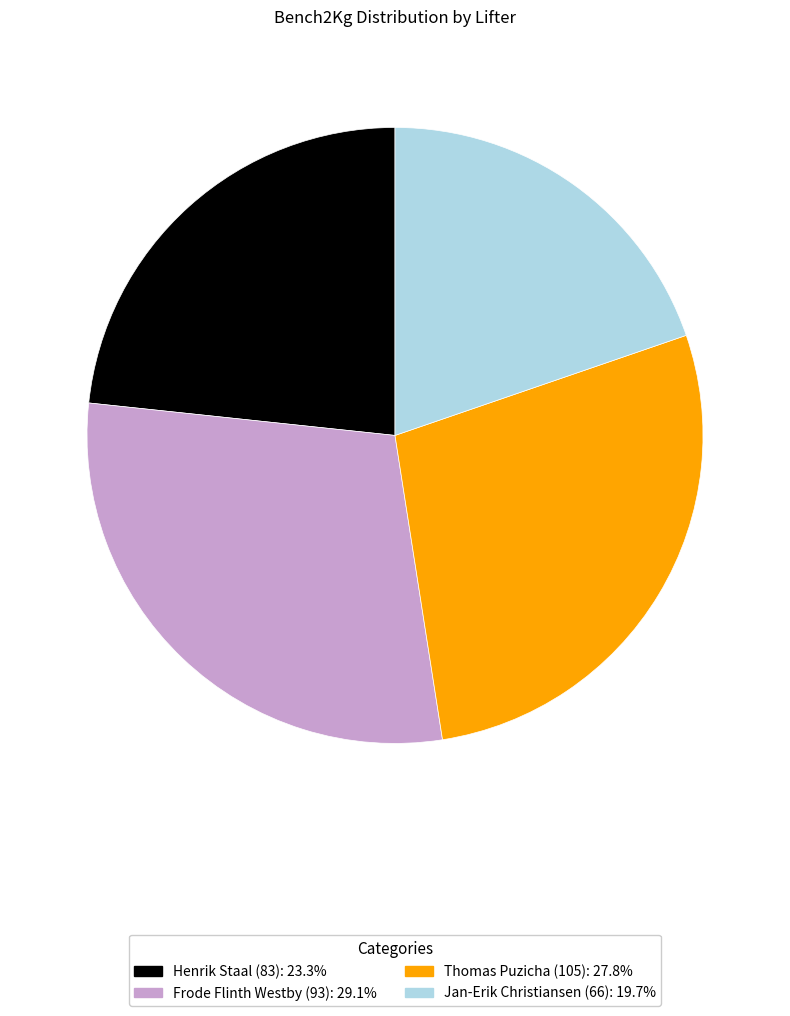

Rank the categories by value from lowest to highest.

Jan-Erik Christiansen (66), Henrik Staal (83), Thomas Puzicha (105), Frode Flinth Westby (93)